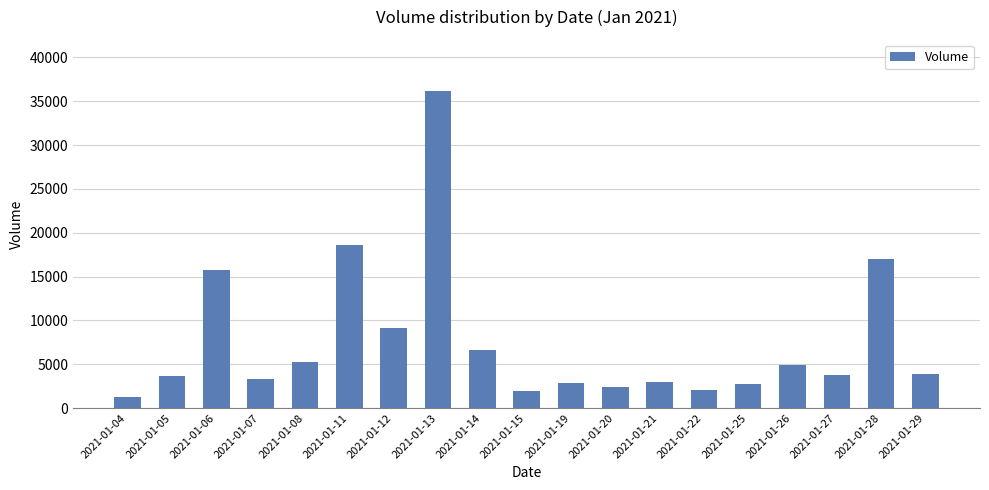

What is the average value?

7589